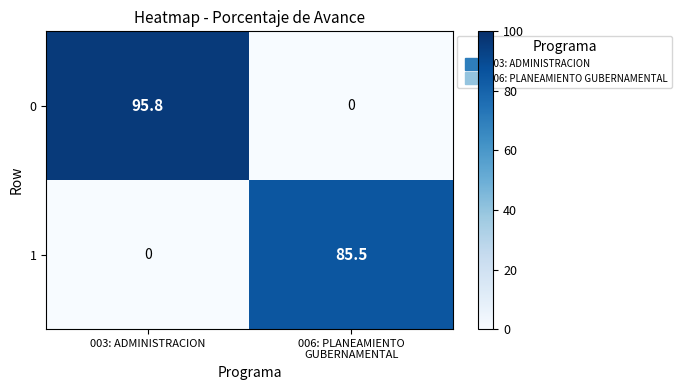

Count the number of data series in this chart.

2